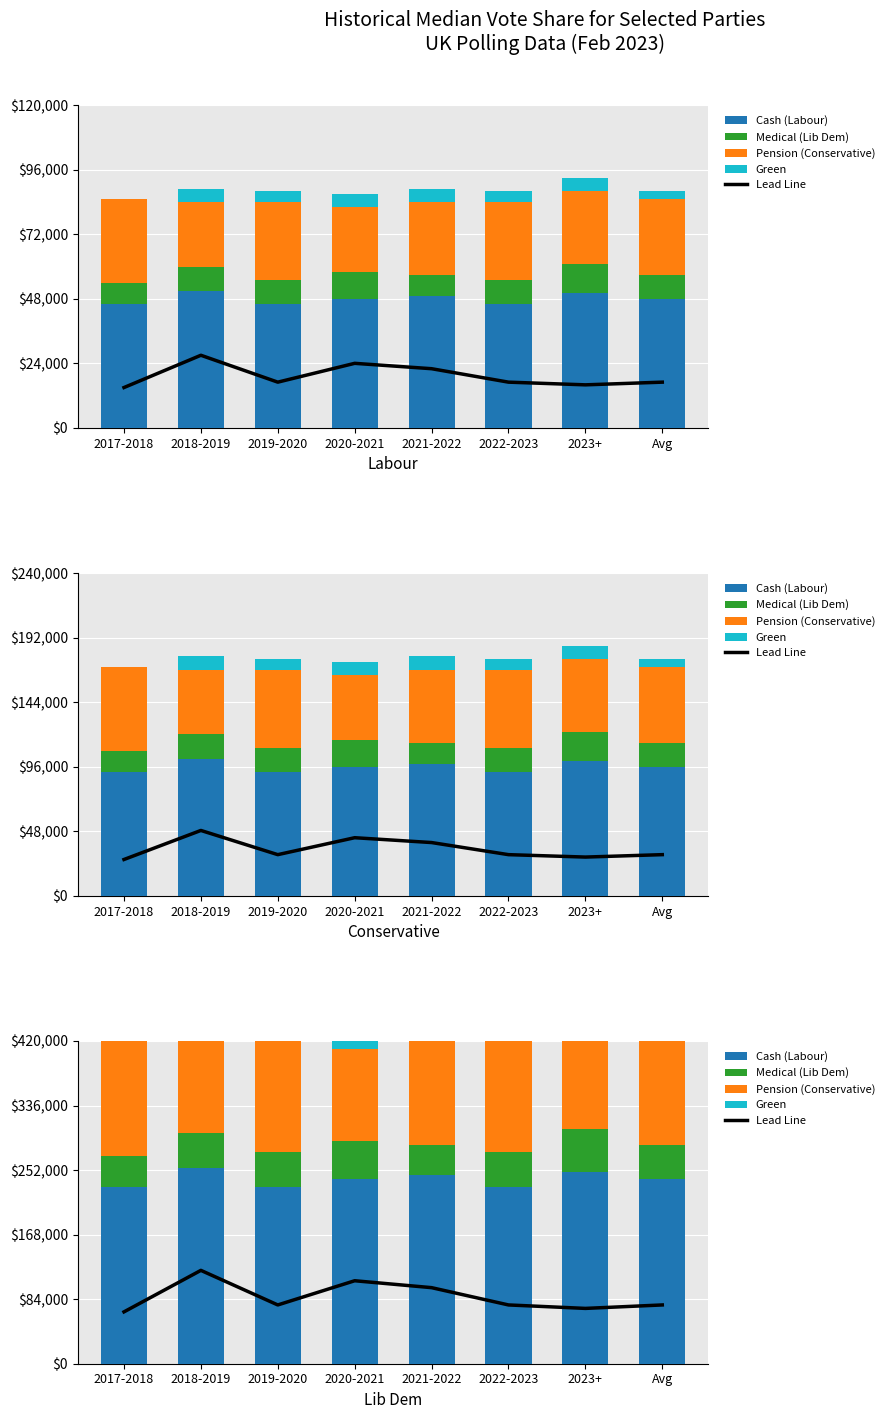

Reading left to right, extract all data points from this chart.

Lead Line: 2017-2018=67.5	2018-2019=121.5	2019-2020=76.5	2020-2021=108.0	2021-2022=99.0	2022-2023=76.5	2023+=72.0	Avg=76.5
Cash (Labour): 2017-2018=230.0	2018-2019=255.0	2019-2020=230.0	2020-2021=240.0	2021-2022=245.0	2022-2023=230.0	2023+=250.0	Avg=240.0
Medical (Lib Dem): 2017-2018=40.0	2018-2019=45.0	2019-2020=45.0	2020-2021=50.0	2021-2022=40.0	2022-2023=45.0	2023+=55.0	Avg=45.0
Pension (Conservative): 2017-2018=155.0	2018-2019=120.0	2019-2020=145.0	2020-2021=120.0	2021-2022=135.0	2022-2023=145.0	2023+=135.0	Avg=140.0
Green: 2017-2018=0.0	2018-2019=25.0	2019-2020=20.0	2020-2021=25.0	2021-2022=25.0	2022-2023=20.0	2023+=25.0	Avg=15.0